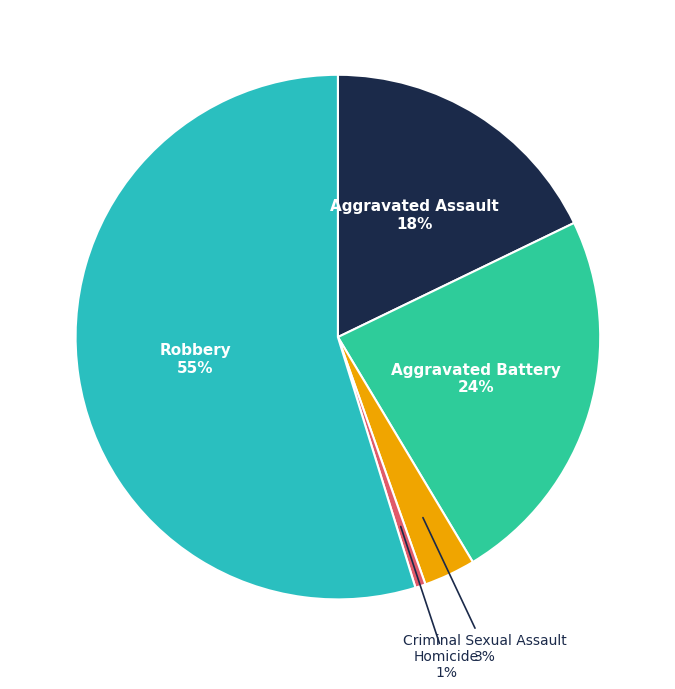

Which category has the biggest portion of the pie?

Robbery